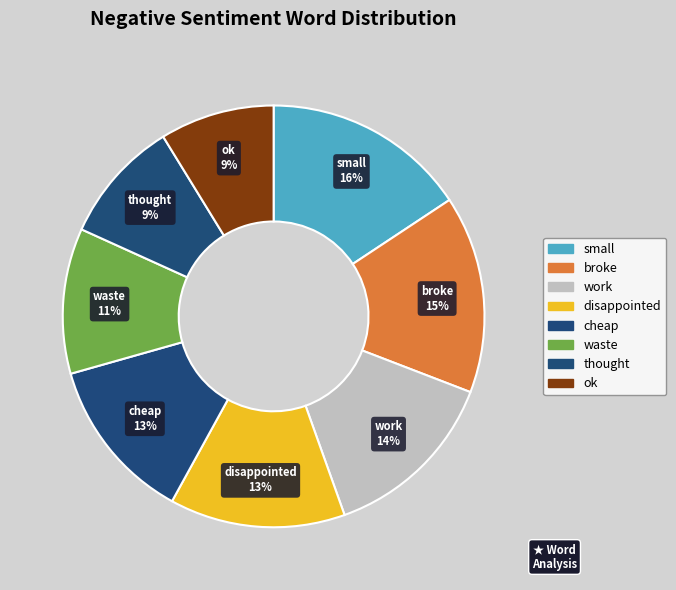

Is cheap the majority of the pie?

No